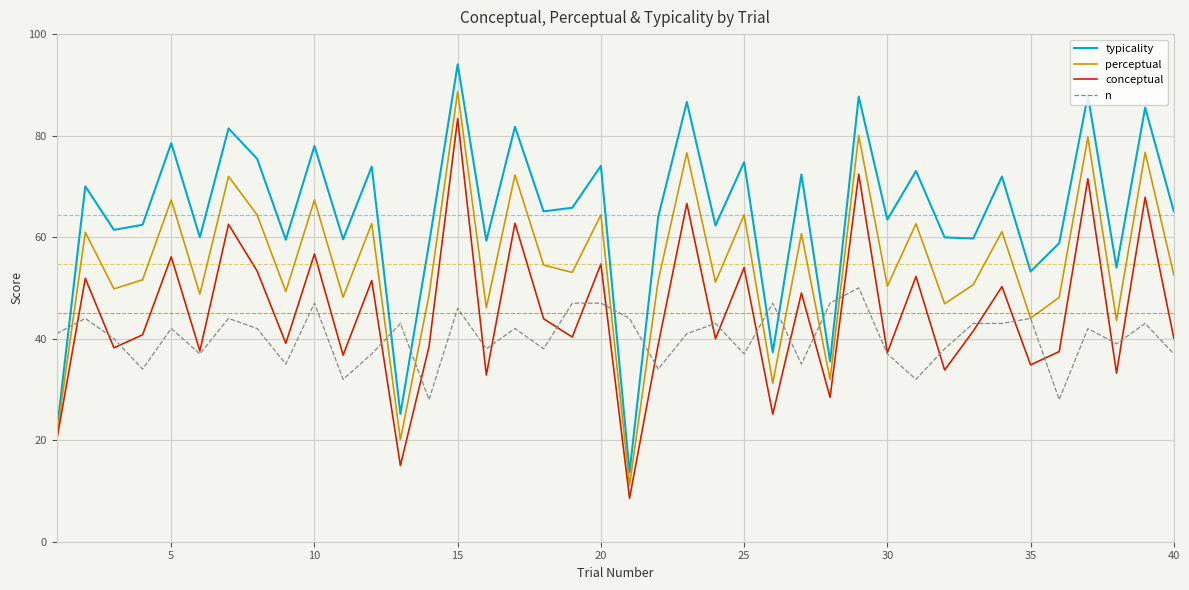

What is the maximum value for n?

50.0